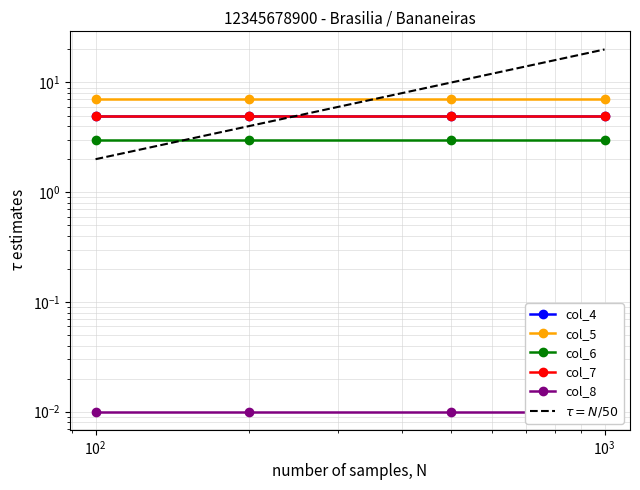

True or false: col_6 and col_8 intersect in this chart.

False